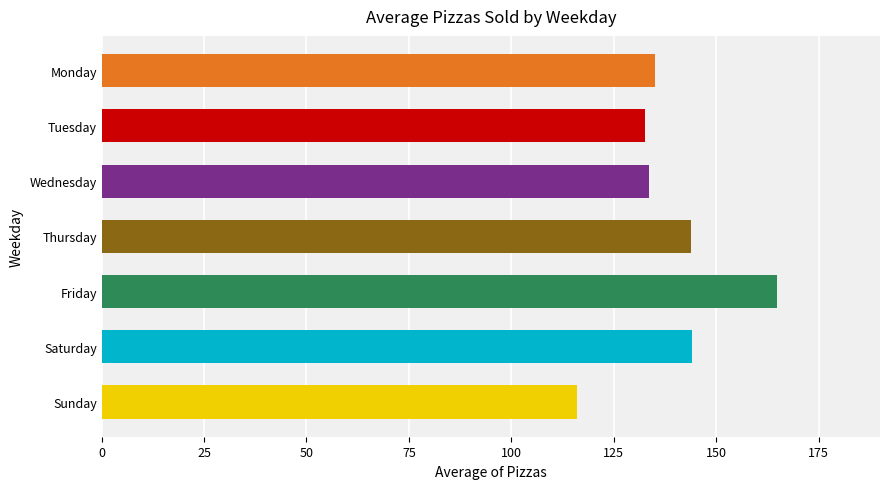

What is the value of the 1st bar from the top?

135.1